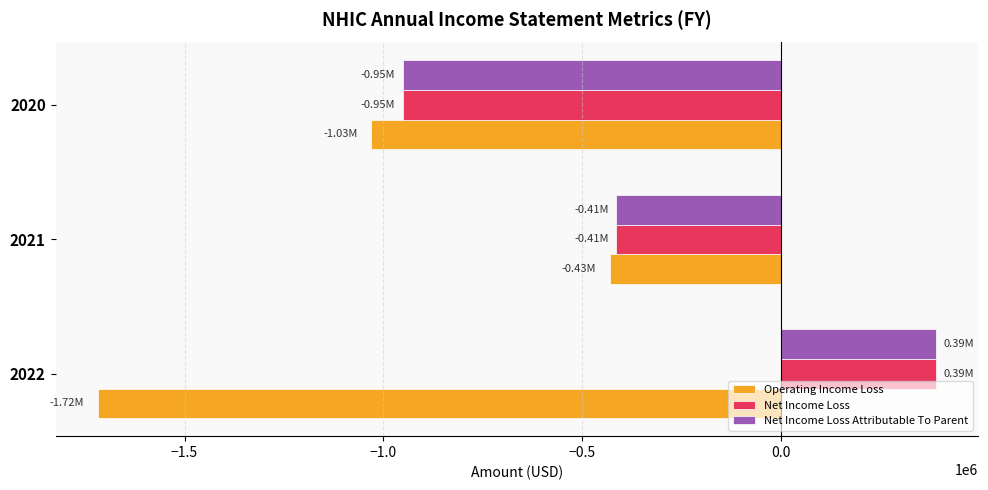

Is the value of Operating Income Loss at 2022 greater than the value of Net Income Loss Attributable To Parent at 2020?

No